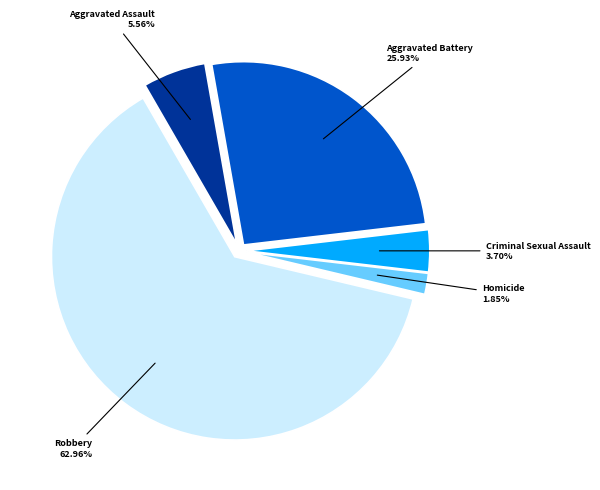

Does any single category account for the majority?

Yes